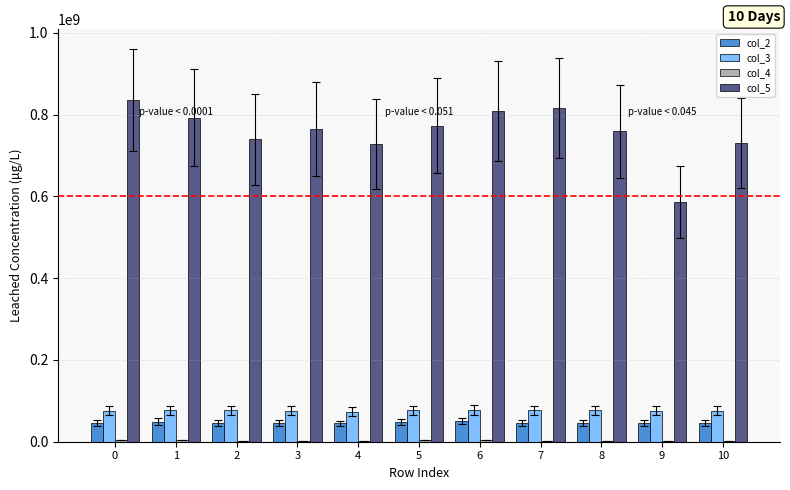

At which label does col_3 first exceed 76412750?

1